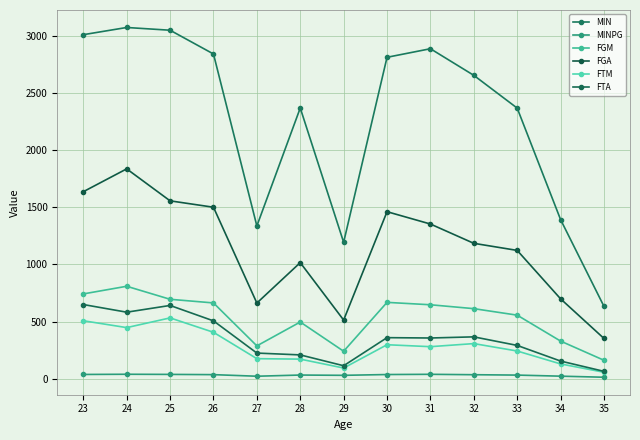

What is the maximum value for FTA?

649.0